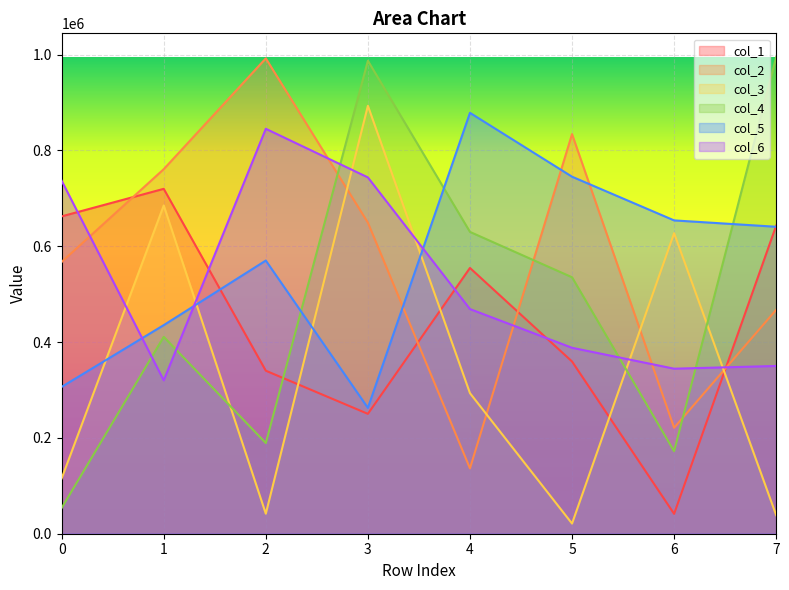

At which label is col_6 closest to 582598?

4